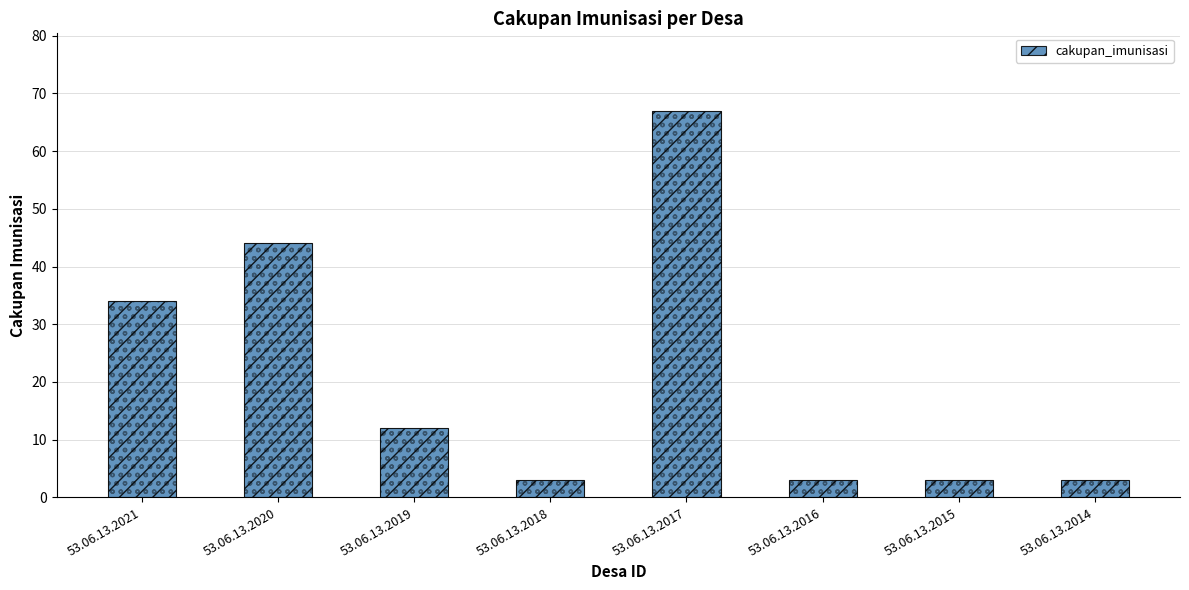

What is the minimum value shown in the chart?

3